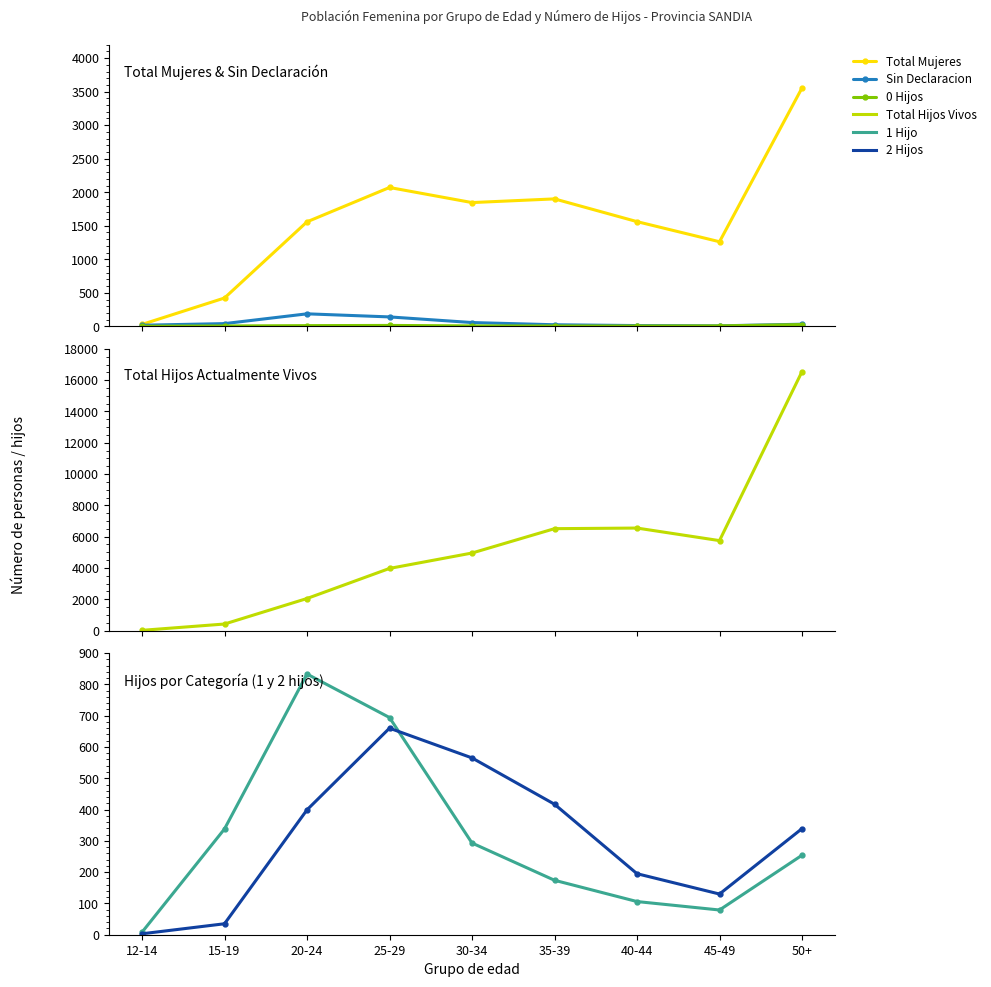

Where is the first local minimum for Sin Declaracion?

45-49